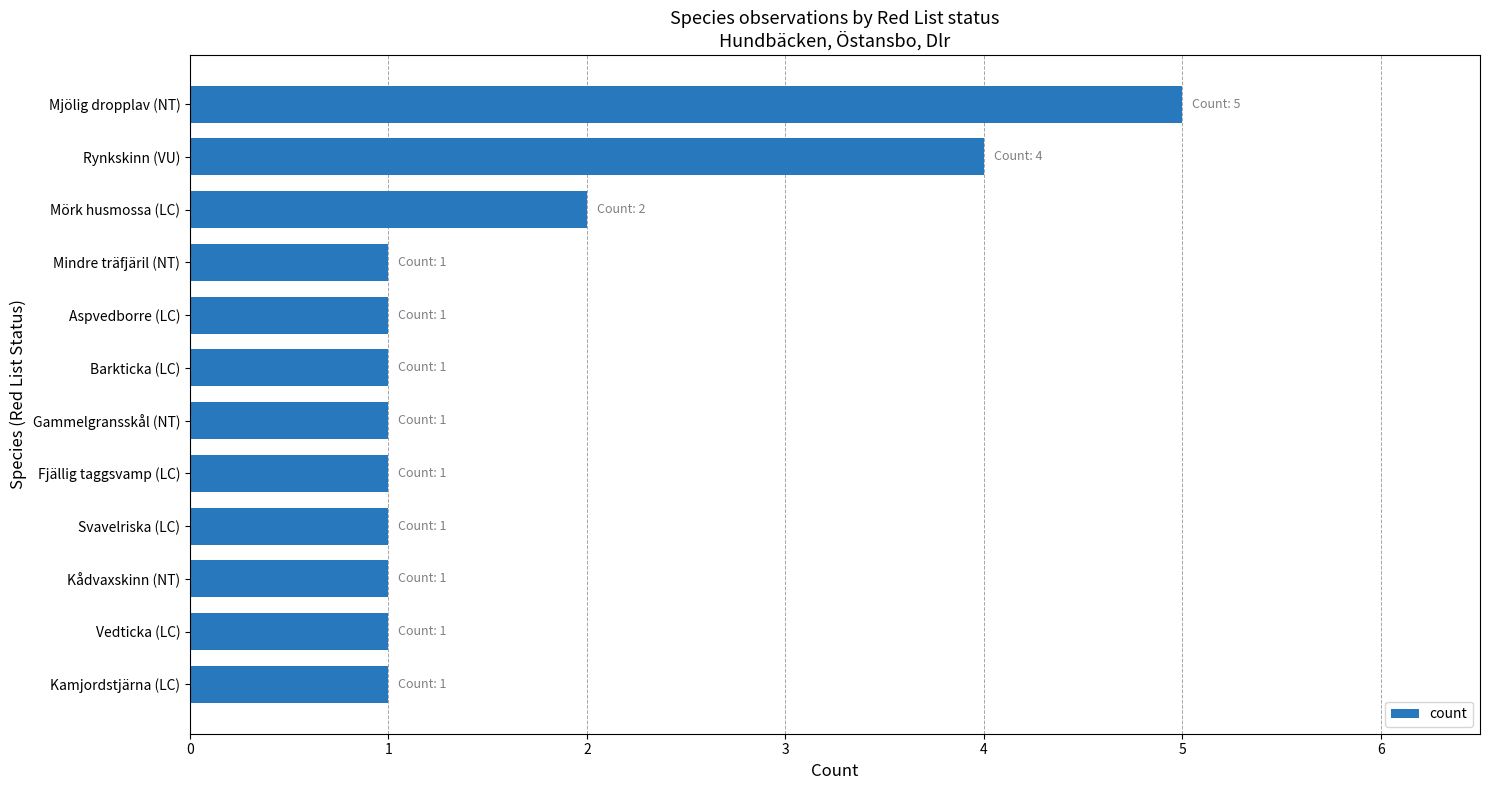

Count the number of data series in this chart.

1